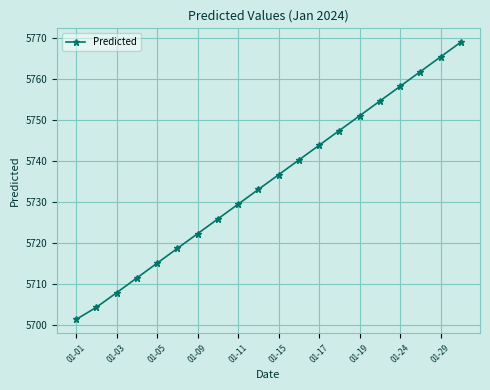

What is the maximum value shown in the chart?

5769.0